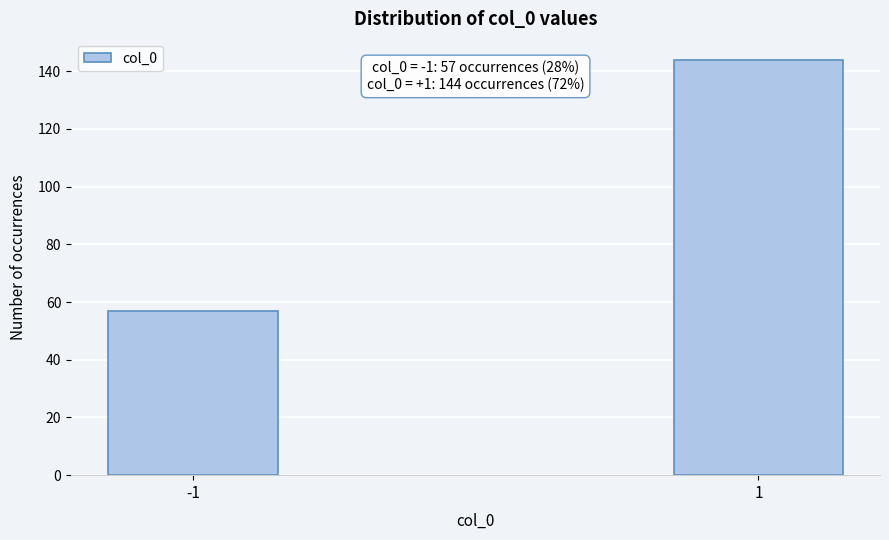

Reading right to left, extract all data points from this chart.

1=144	-1=57